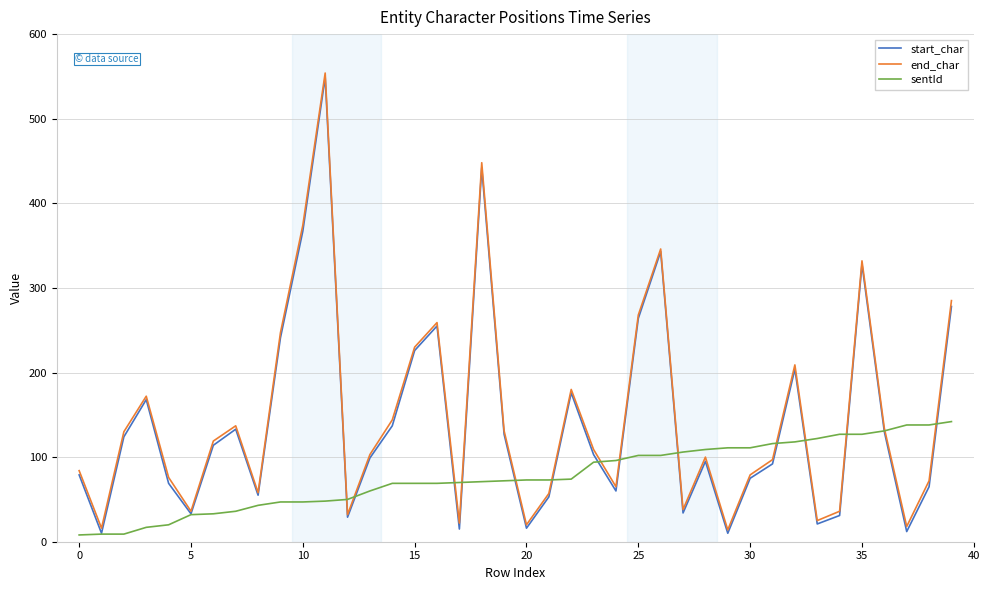

What is the maximum value for start_char?

549